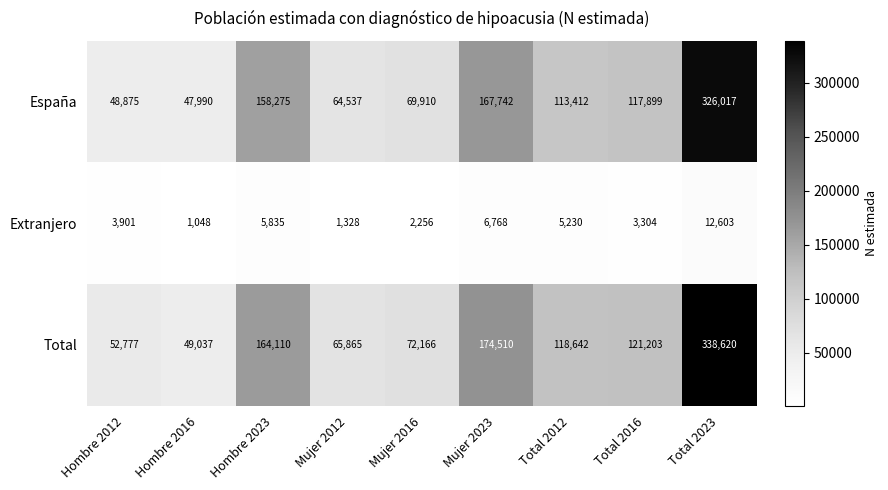

Which category has the highest value across all series?

Total 2023